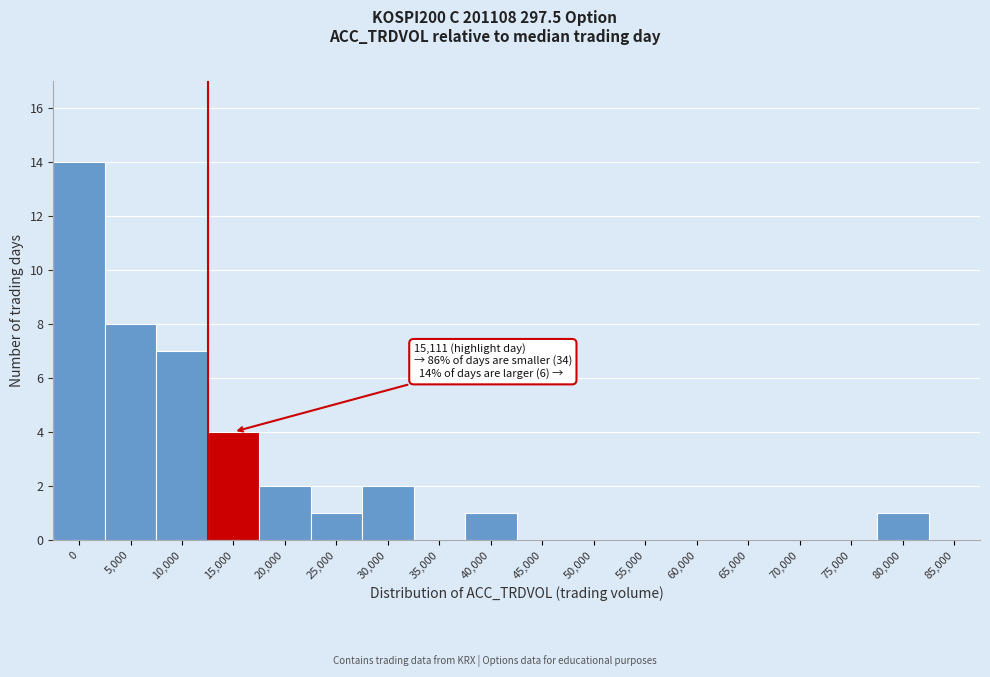

Reading right to left, extract all data points from this chart.

85,000=0	80,000=1	75,000=0	70,000=0	65,000=0	60,000=0	55,000=0	50,000=0	45,000=0	40,000=1	35,000=0	30,000=2	25,000=1	20,000=2	15,000=4	10,000=7	5,000=8	0=14